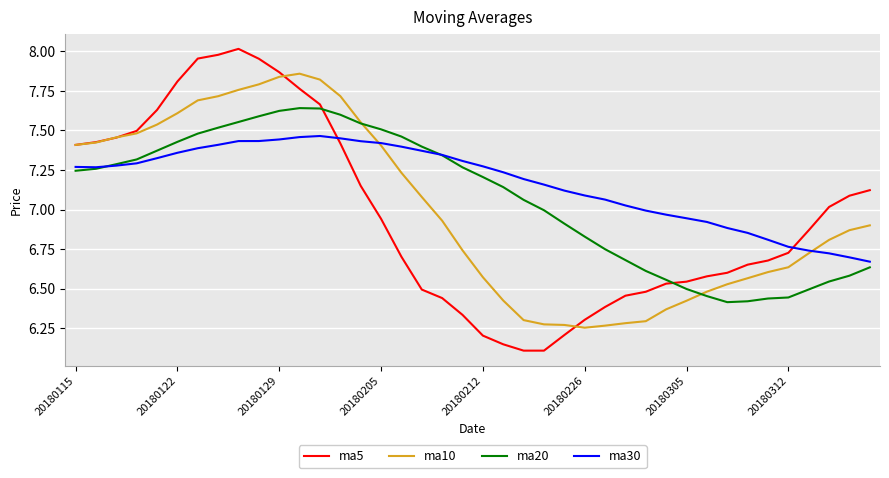

Which series has the largest range (max minus min)?

ma5